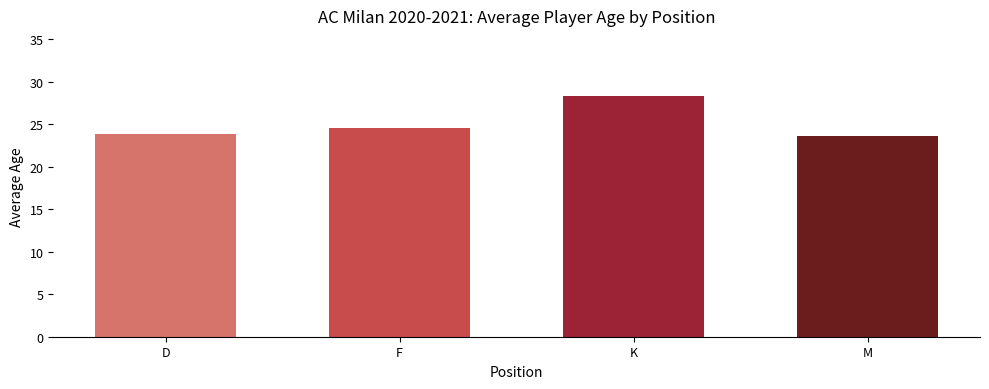

How many data points does each series have?

4